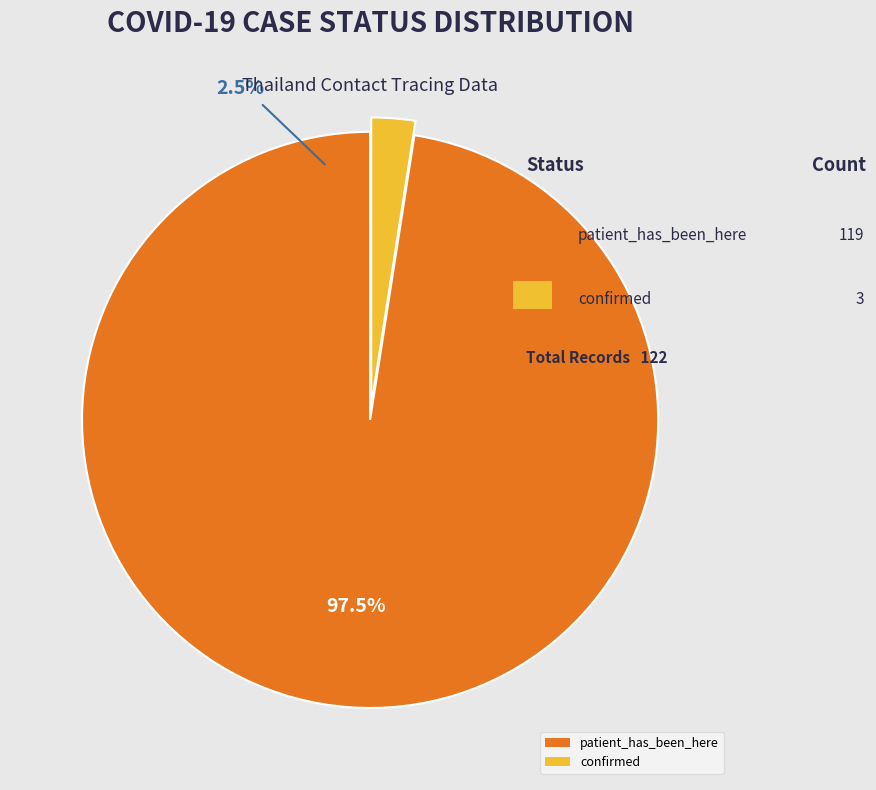

Is it true that patient_has_been_here is 99% of the pie?

False